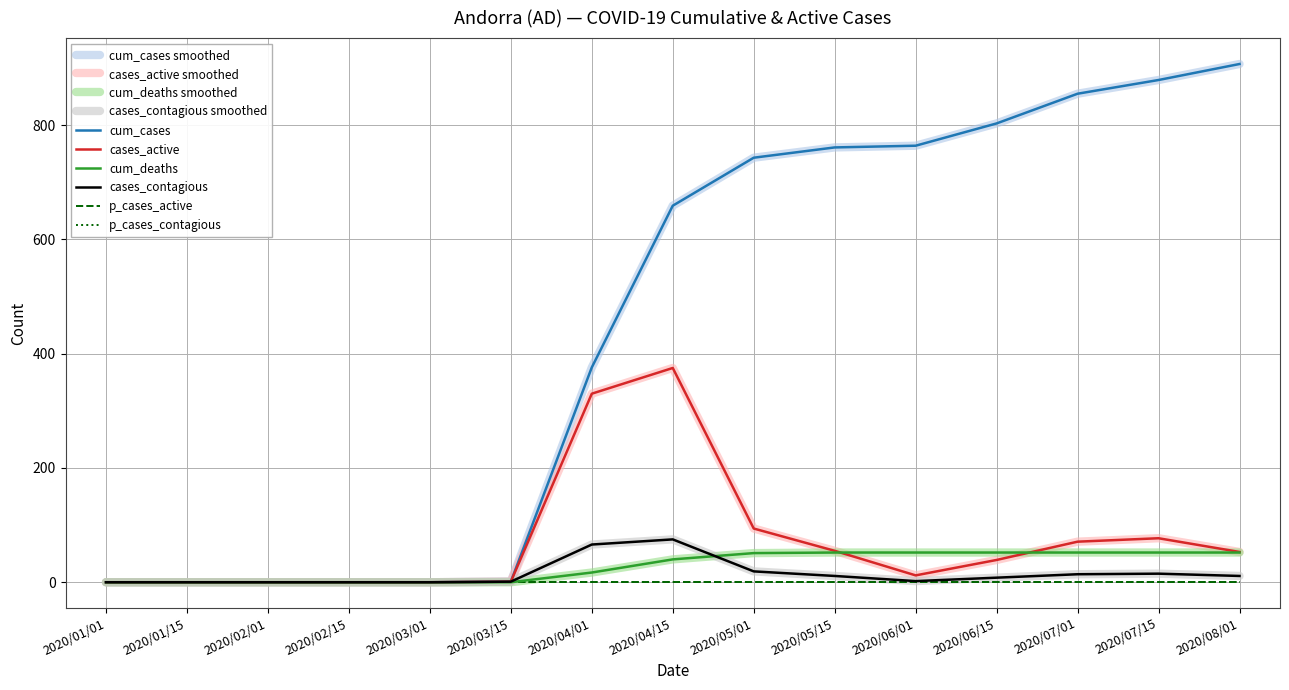

Does the chart display data point markers on the line(s)?

No